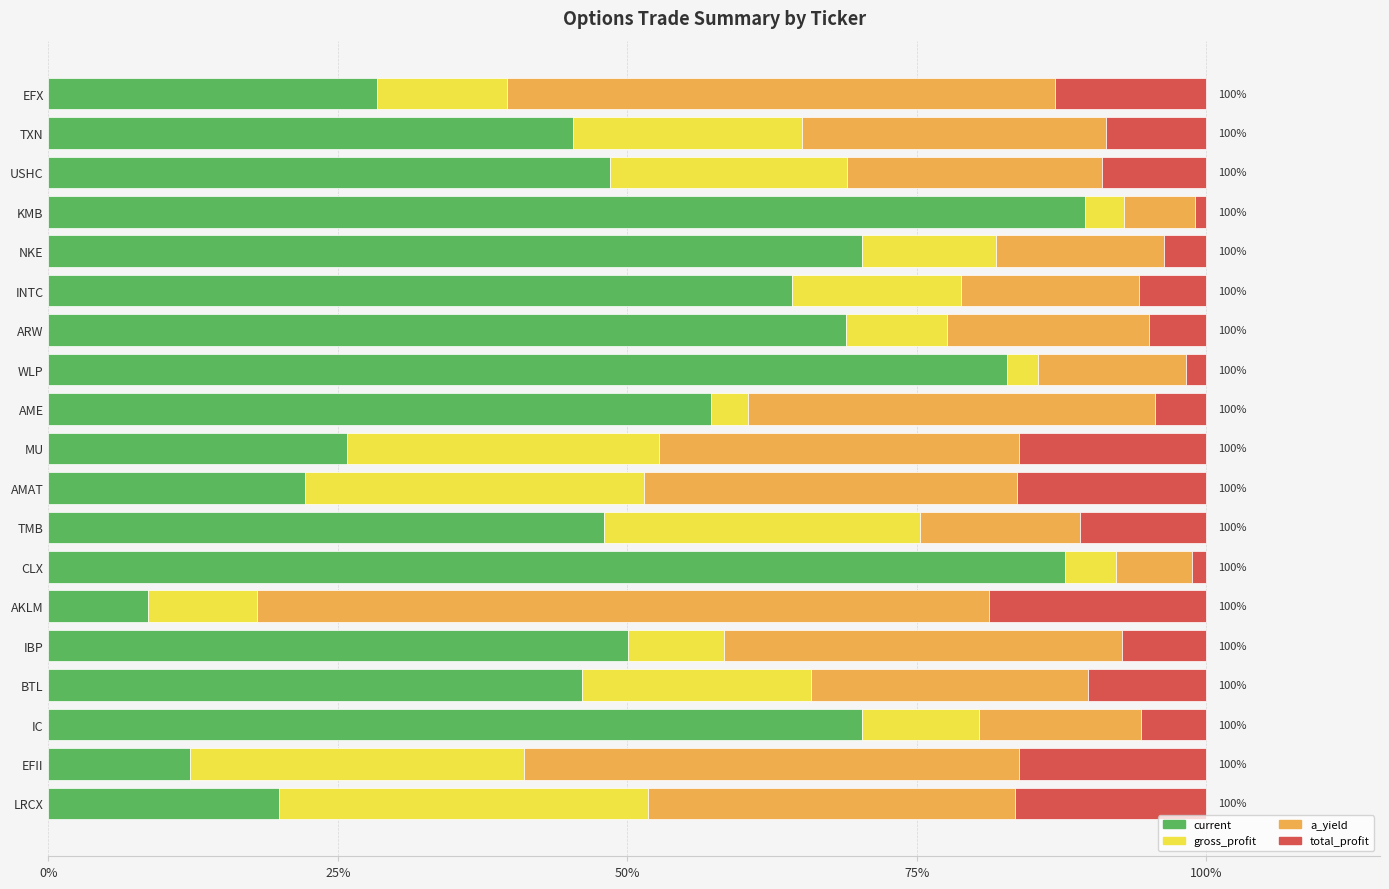

The value of current at AKLM is 14.2. True or false?

False